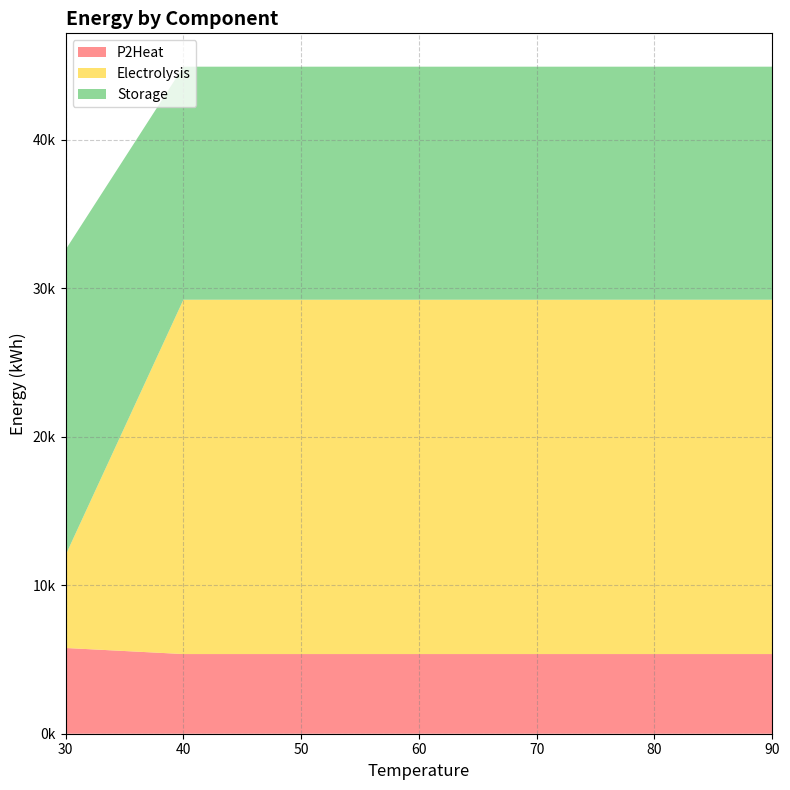

Reading left to right, what are all the values shown in this chart?

P2Heat: 30=5772.2	40=5364.0	50=5364.0	60=5364.0	70=5364.0	80=5364.0	90=5364.0
Electrolysis: 30=6257.0	40=23854.0	50=23854.0	60=23854.0	70=23854.0	80=23854.0	90=23854.0
Storage: 30=20563.6	40=15689.3	50=15689.3	60=15689.3	70=15689.3	80=15689.3	90=15689.3